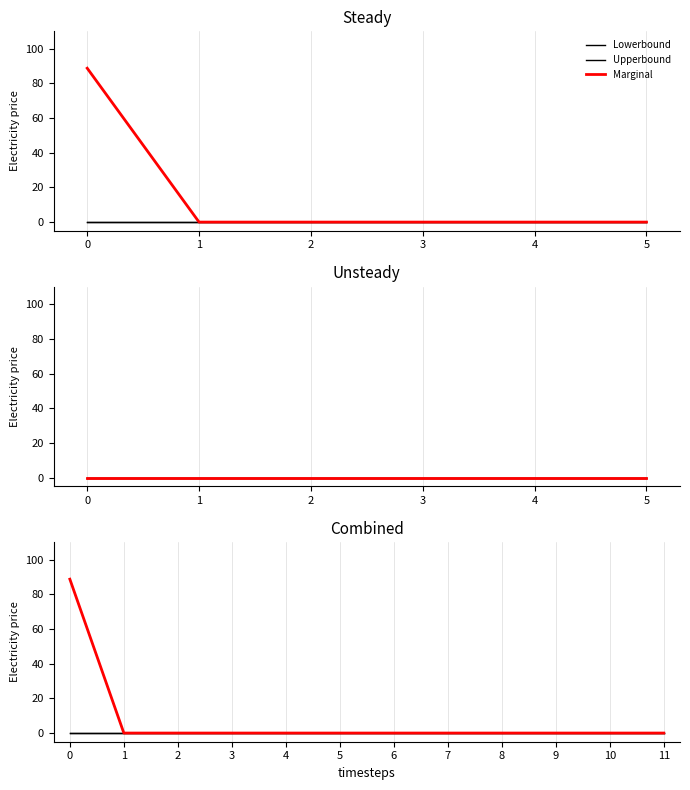

List the labels in order of Lowerbound value, smallest first.

0, 1, 2, 3, 4, 5, 6, 7, 8, 9, 10, 11